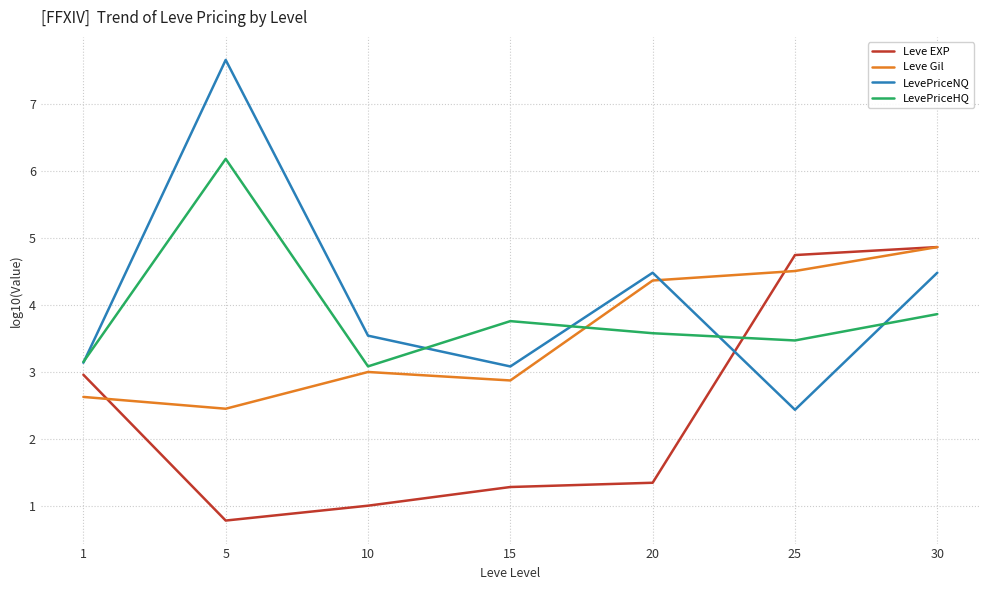

Which series has the largest total across all categories?

LevePriceNQ